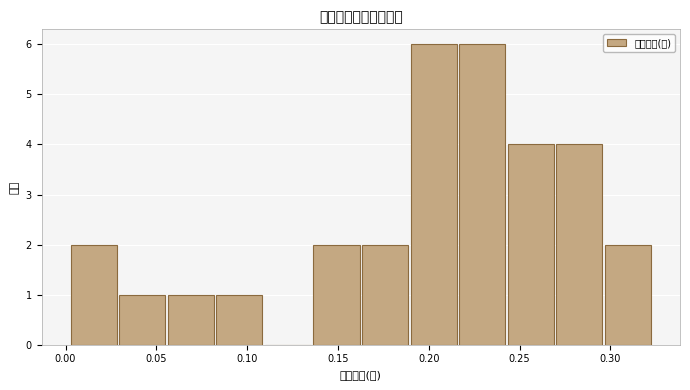

What is the height of the bar covering 0.080 to 0.110 on the x-axis? Neither the bar edges nor the heights are printed on the chart, so give them approximately, as read against the axes.

1